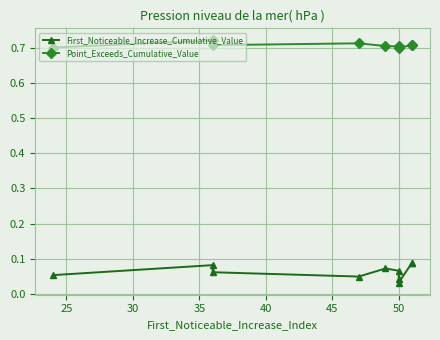

True or false: Point_Exceeds_Cumulative_Value and First_Noticeable_Increase_Cumulative_Value cross at least once.

False